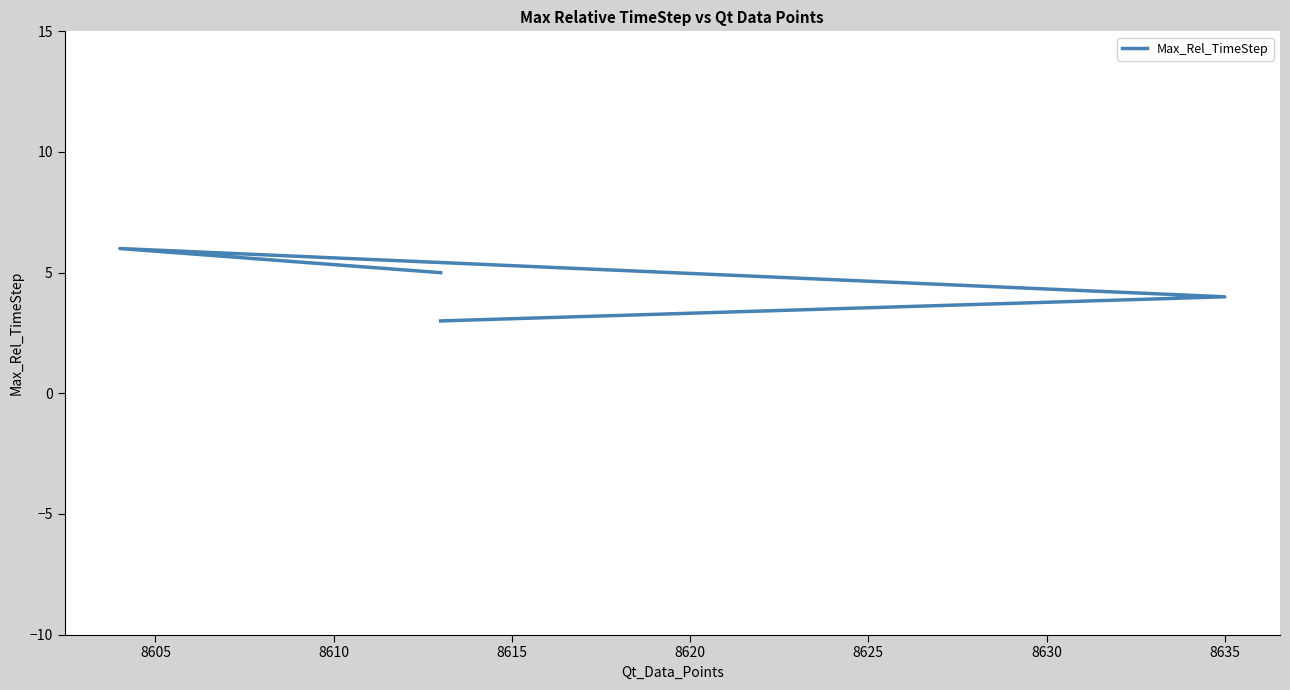

Count the number of data series in this chart.

1